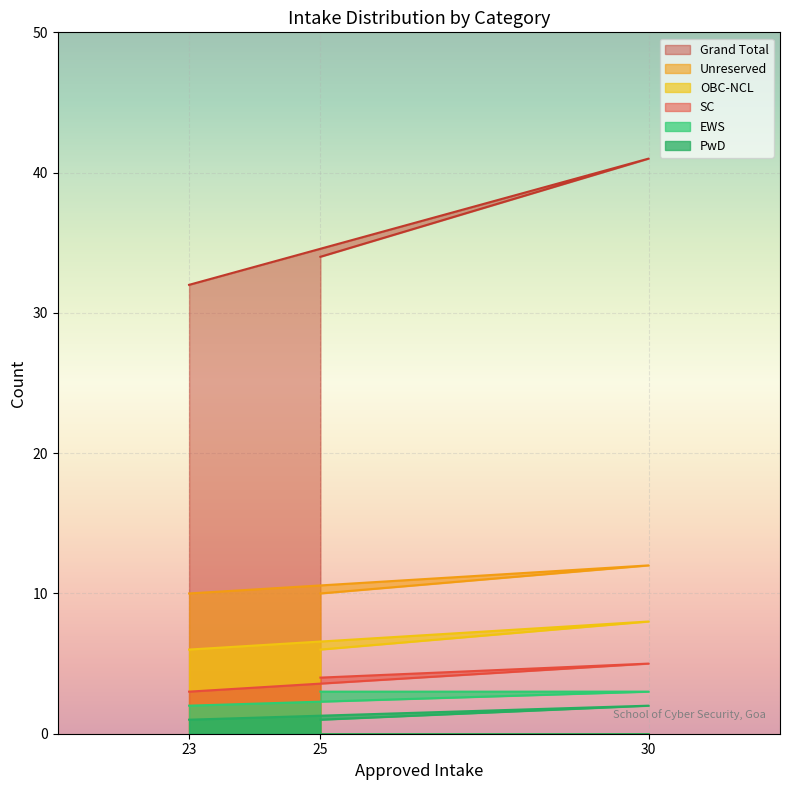

How many lines are shown in the chart?

6